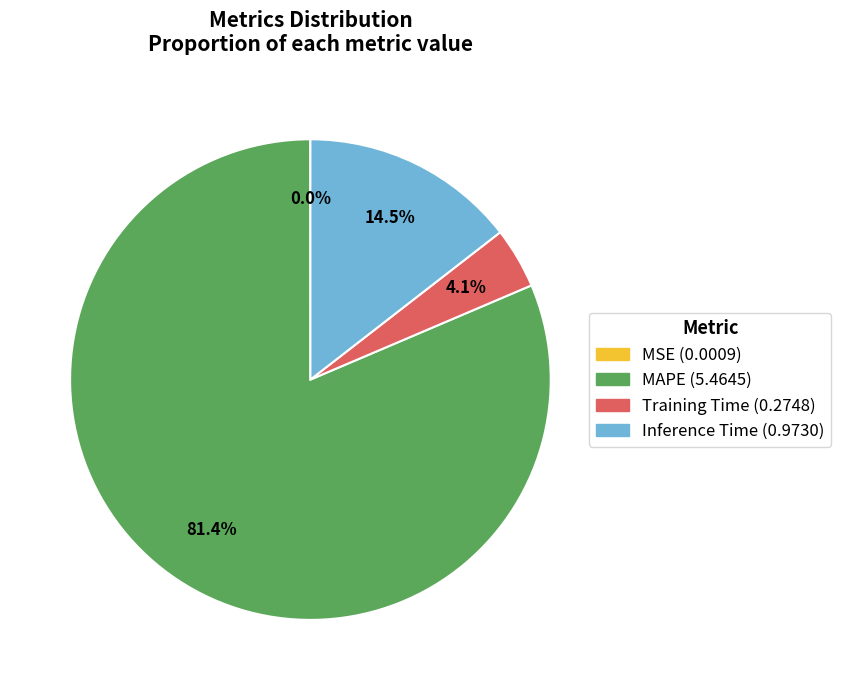

True or false: Inference Time accounts for 8% of the total.

False